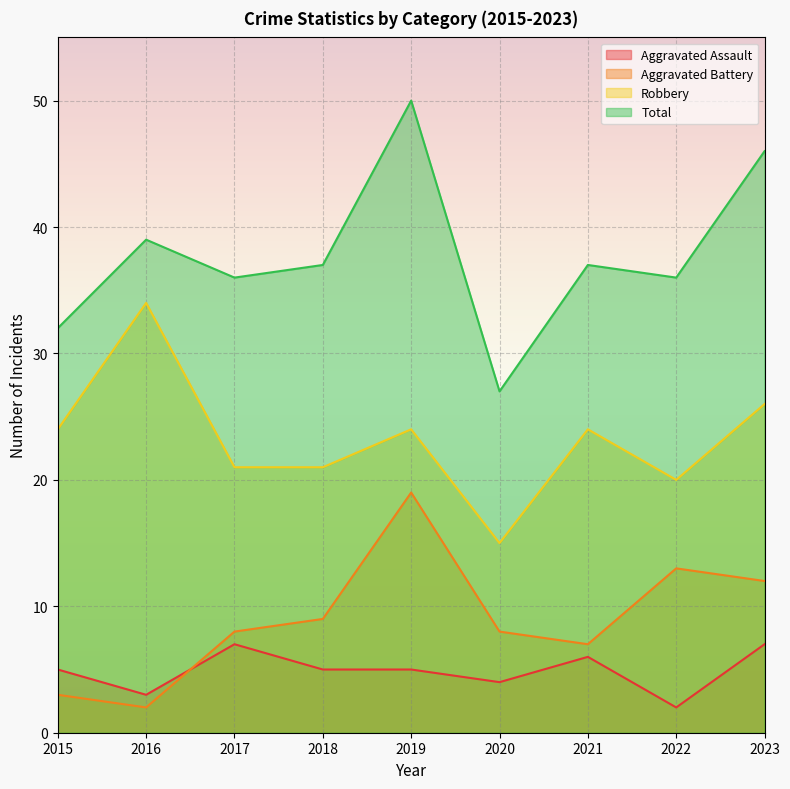

Where is Robbery nearest to the value 24?

2015